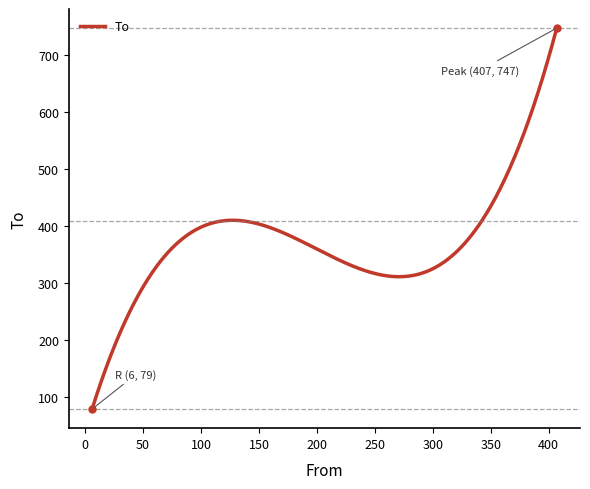

What is the minimum value shown in the chart?

79.0